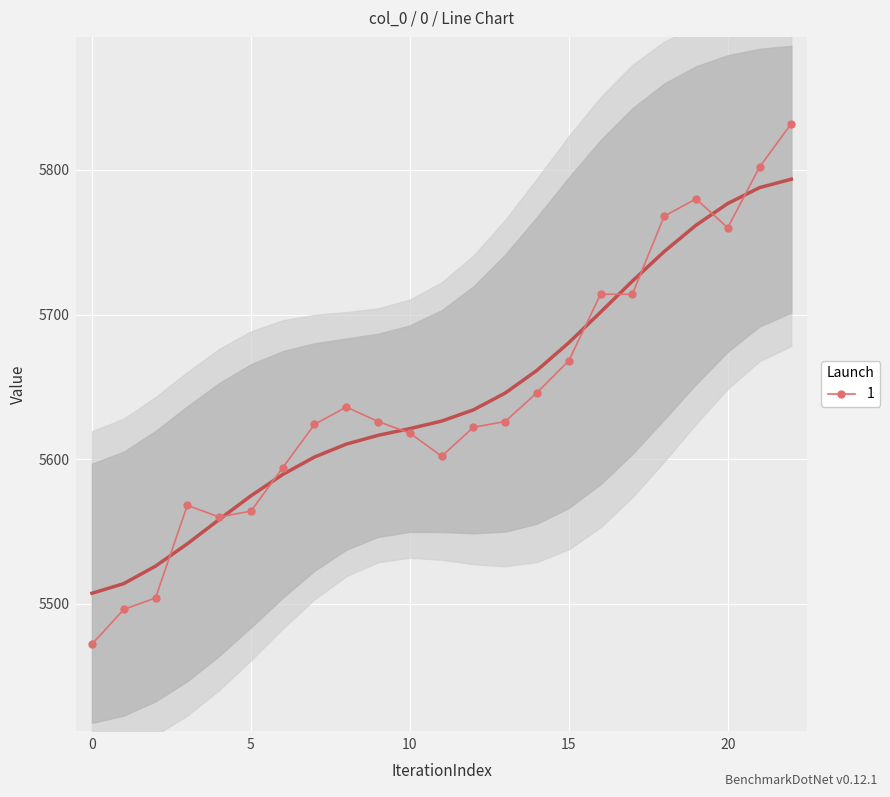

The value at 4 is 9660. True or false?

False